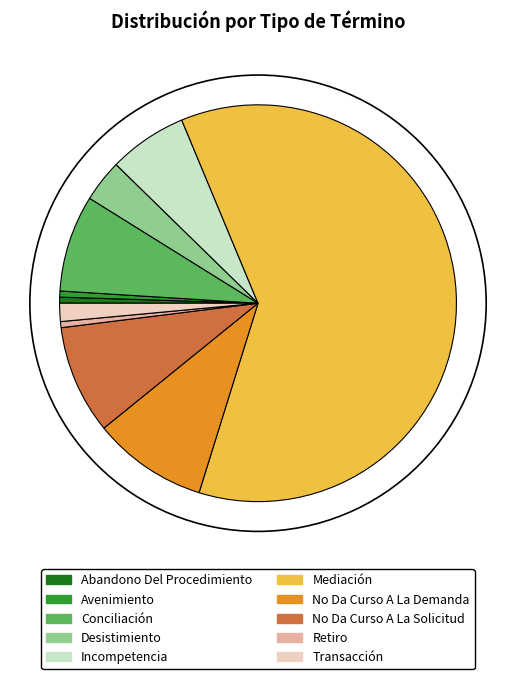

Is the sum of Desistimiento and Transacción greater than half?

No